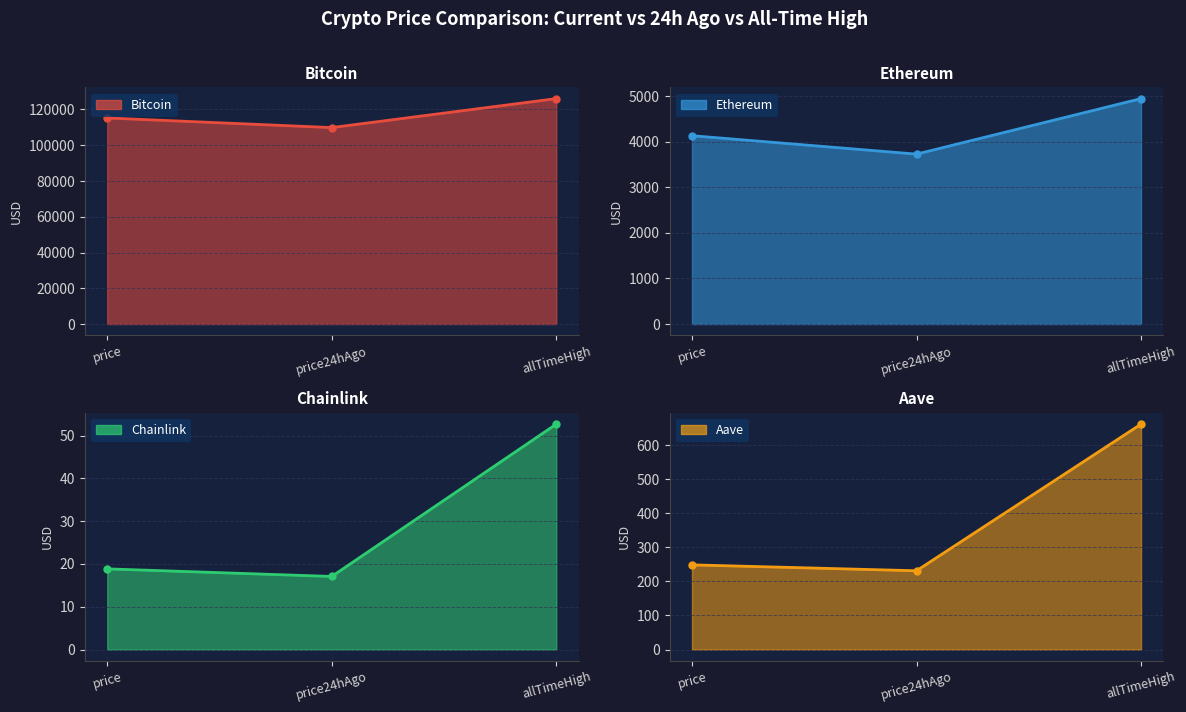

Does the chart have visible grid lines?

Yes